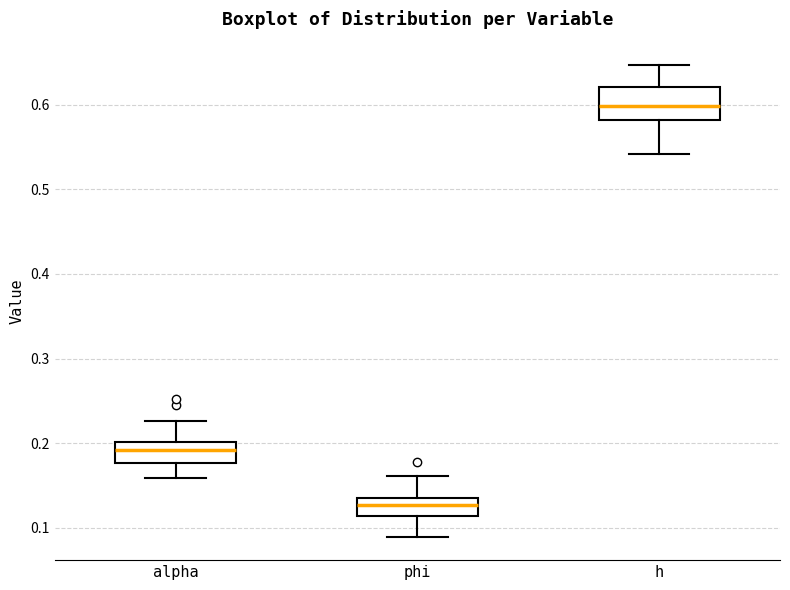

Comparing the boxes themselves (not the whiskers), which one is the tallest?

h